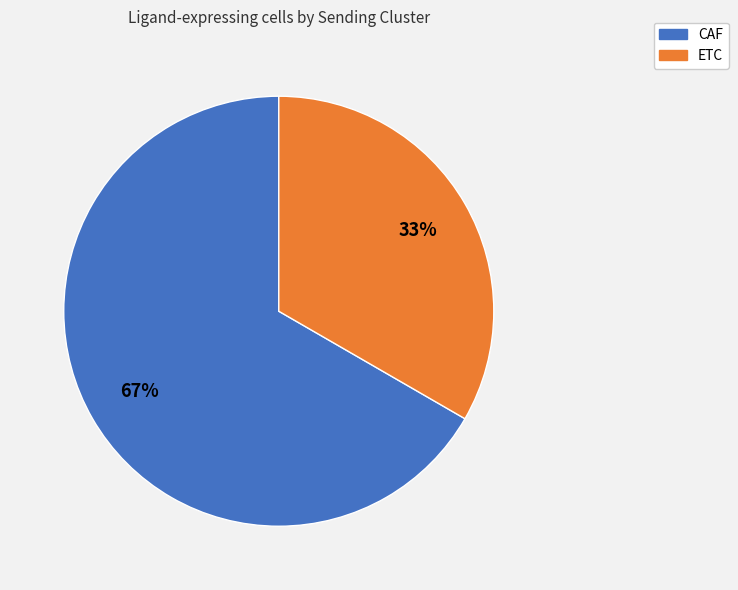

Approximately how many times larger is the value at CAF compared to ETC?

2.0